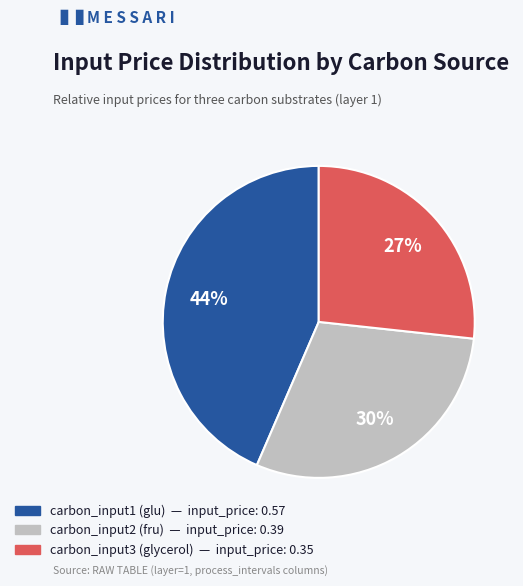

Is there any slice that represents more than half of the pie?

No